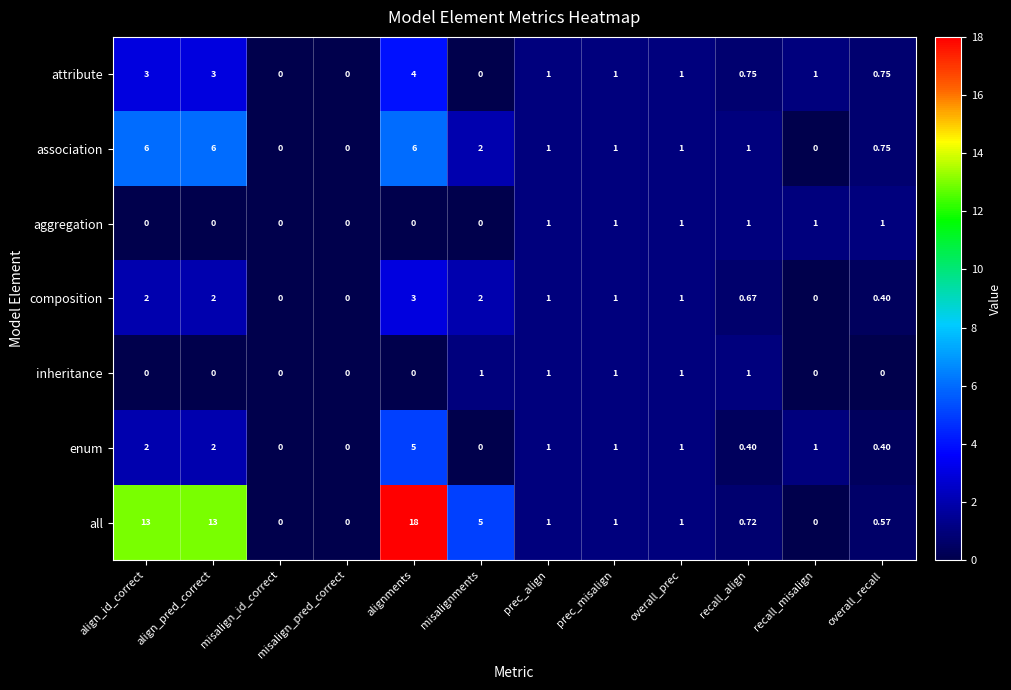

Which category has the highest value across all series?

alignments